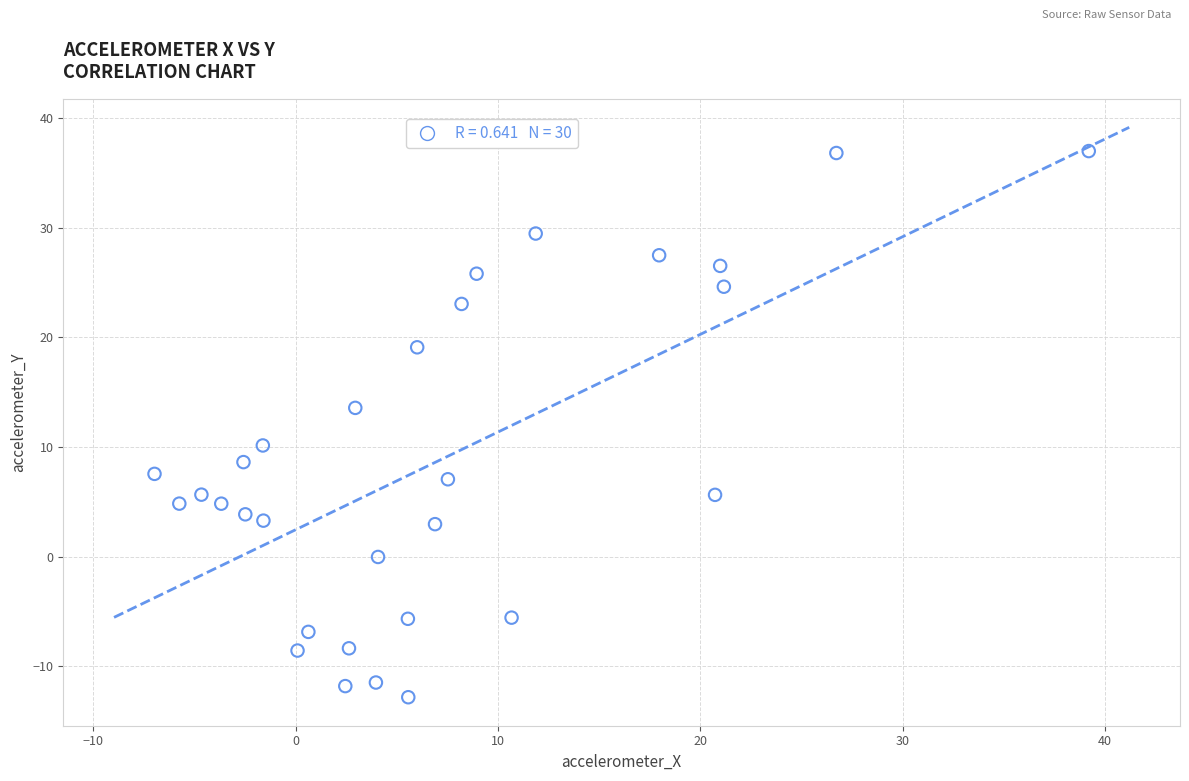

What is the range of Y values (max minus min)?

49.8